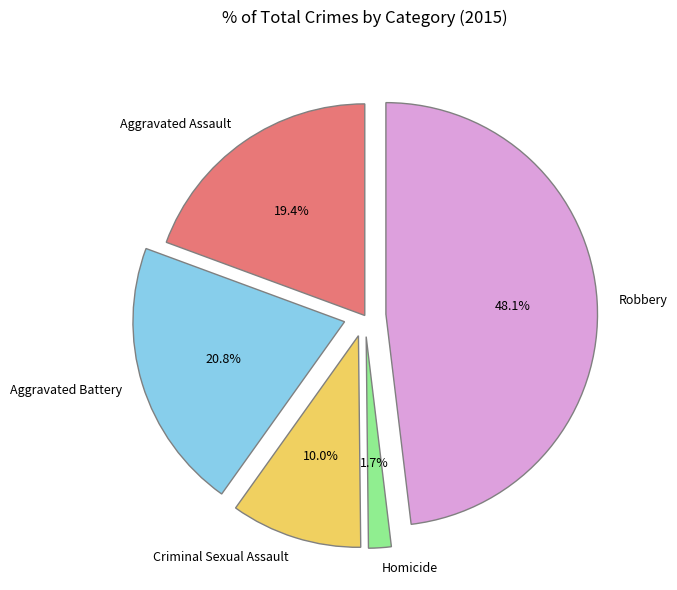

What percentage do Criminal Sexual Assault and Aggravated Assault together represent?

29.4%